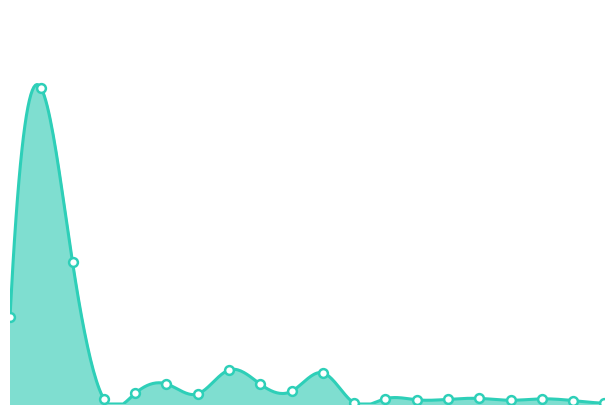

How many lines are shown in the chart?

1